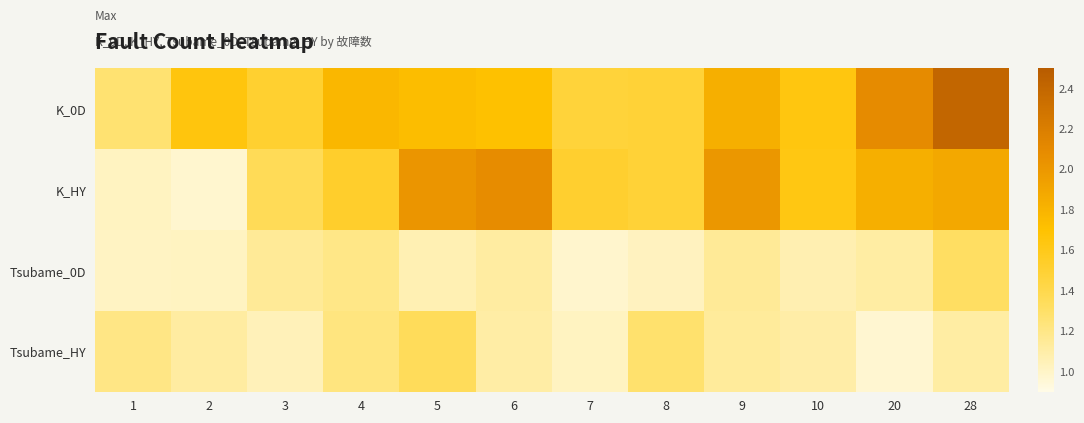

At how many categories does at least one series exceed 1?

12